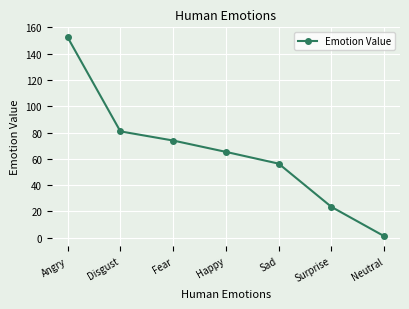

What is the label of the 7th point from the right?

Angry